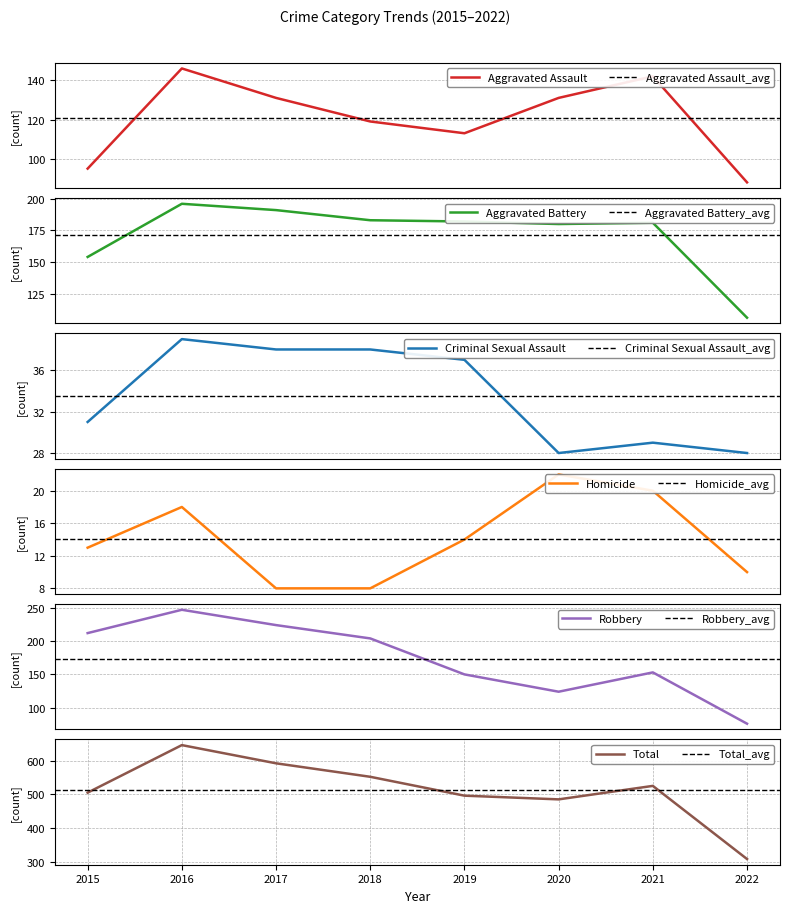

True or false: Criminal Sexual Assault and Total cross at least once.

False